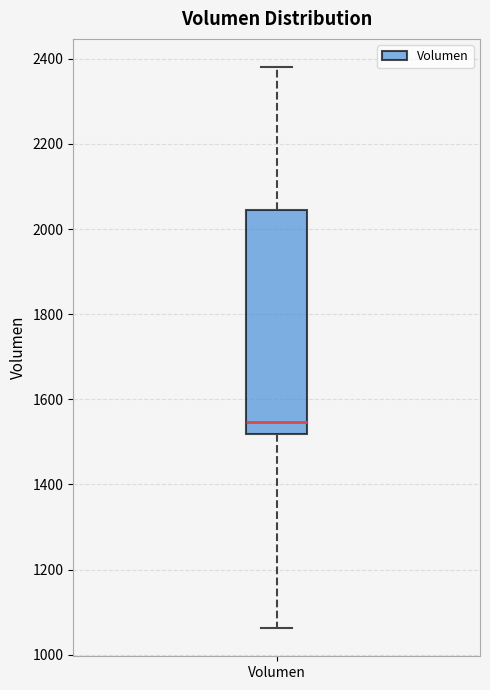

Where is the upper edge of the box for Volumen on the y-axis? The values are not printed on the chart, so give them approximately, as read against the axis.

2040